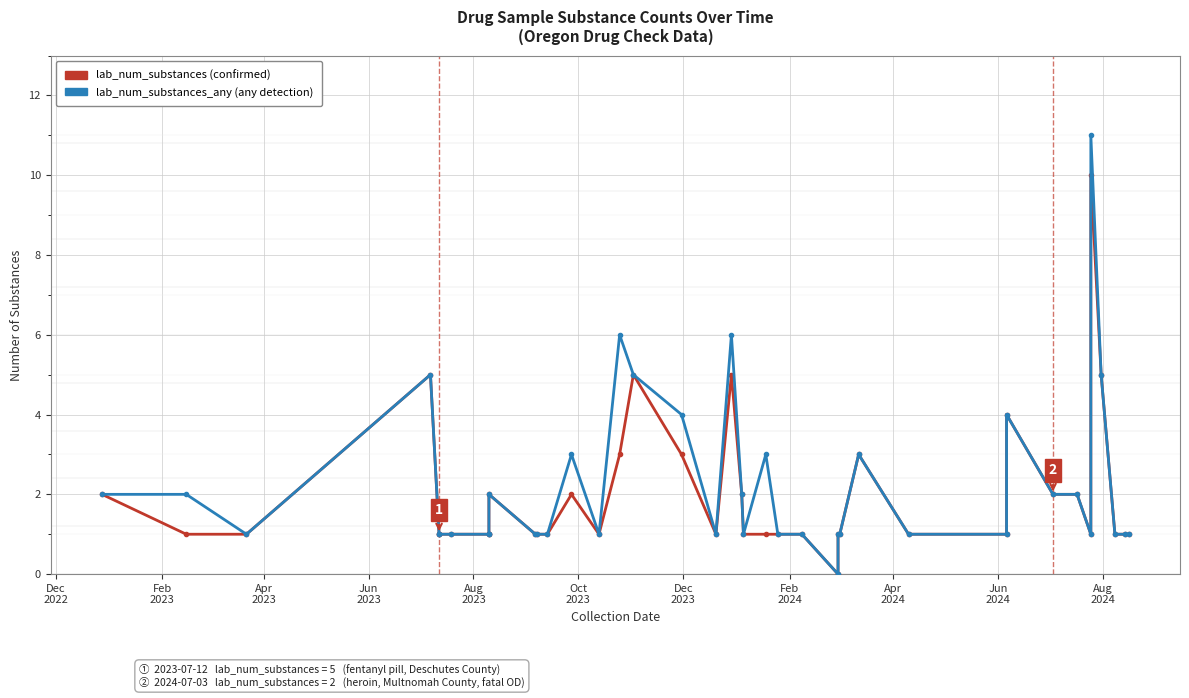

What is the greatest value displayed?

11